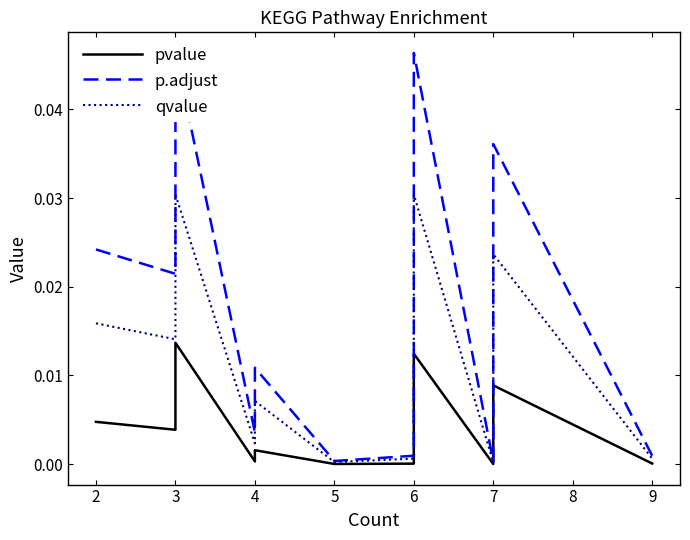

List the series in order of their overall mean, highest first.

p.adjust, qvalue, pvalue